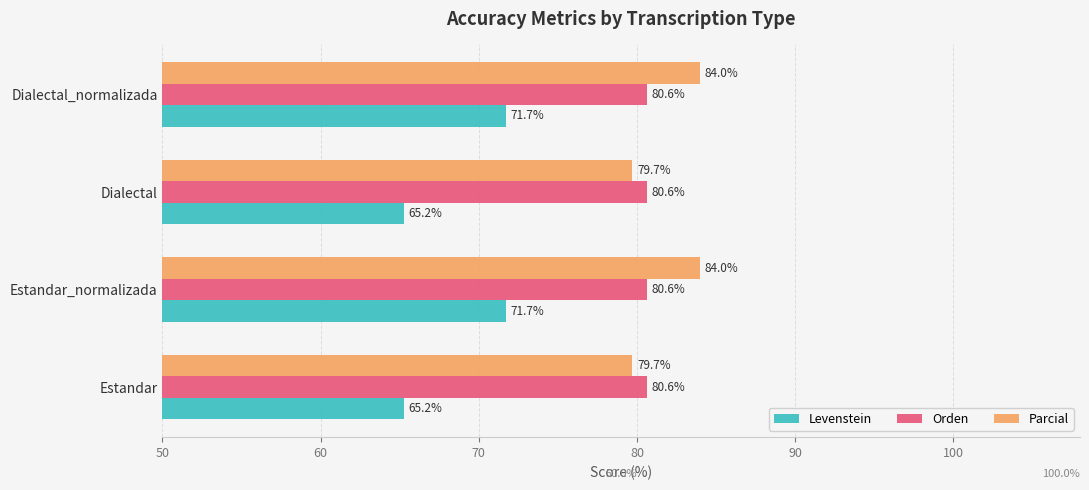

What is the total value across all series at Estandar_normalizada?

236.3